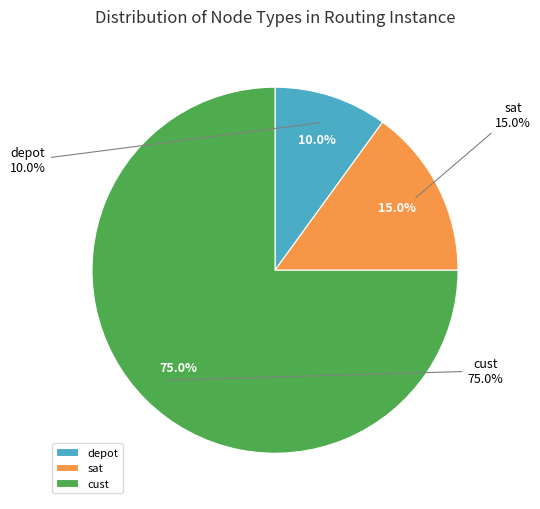

What is the total percentage of depot and sat?

25.0%